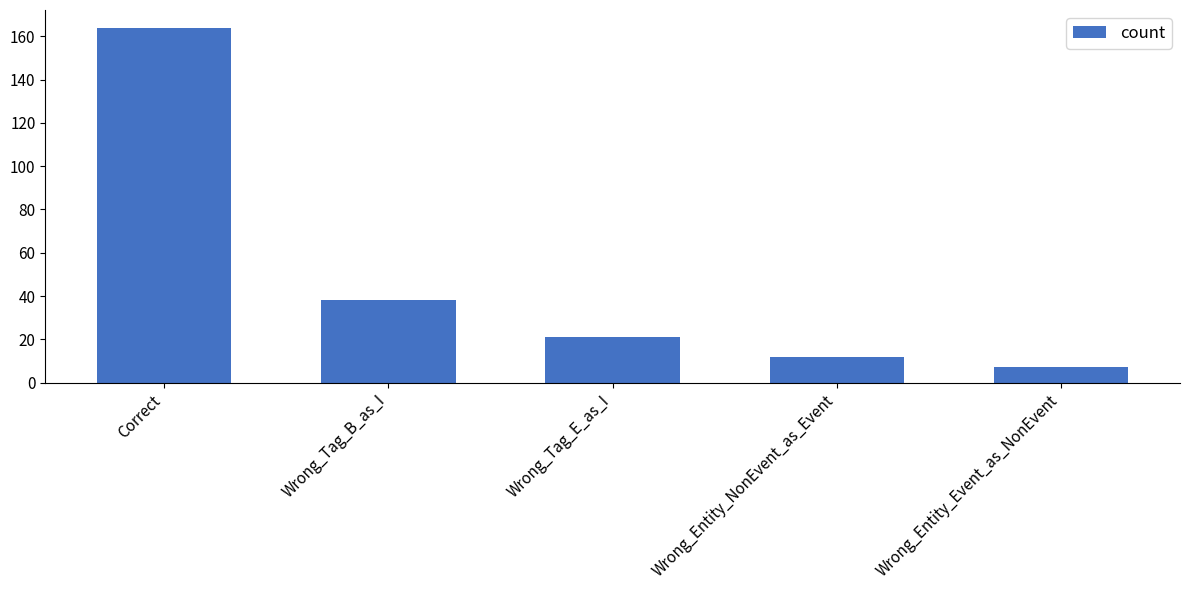

How many data points are less than 21?

2